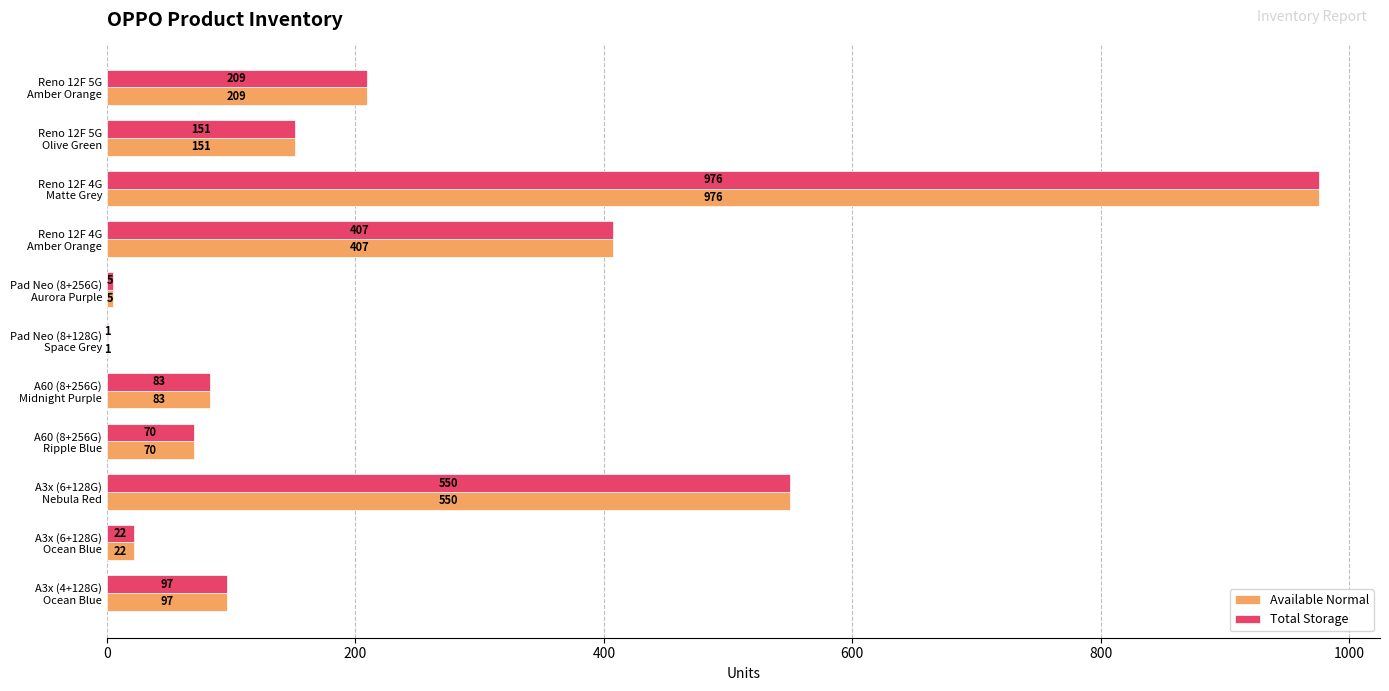

What is the sum of all Available Normal values?

2571